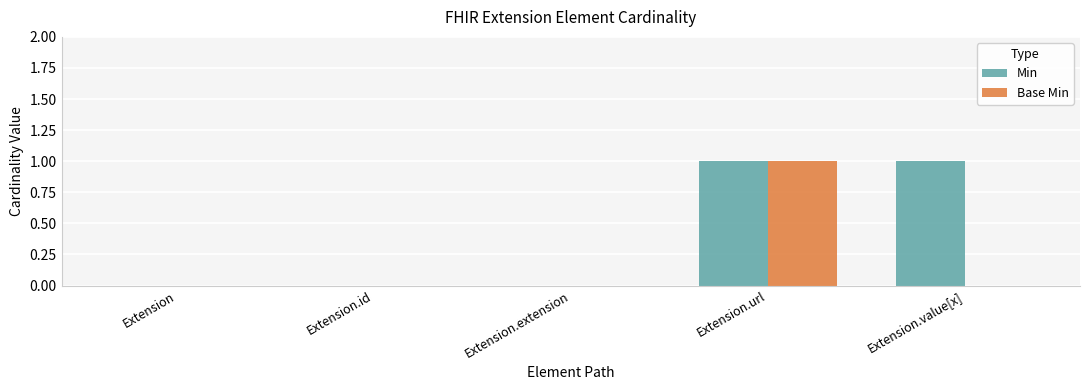

Between Extension.id and Extension.value[x], which series saw the biggest shift?

Min